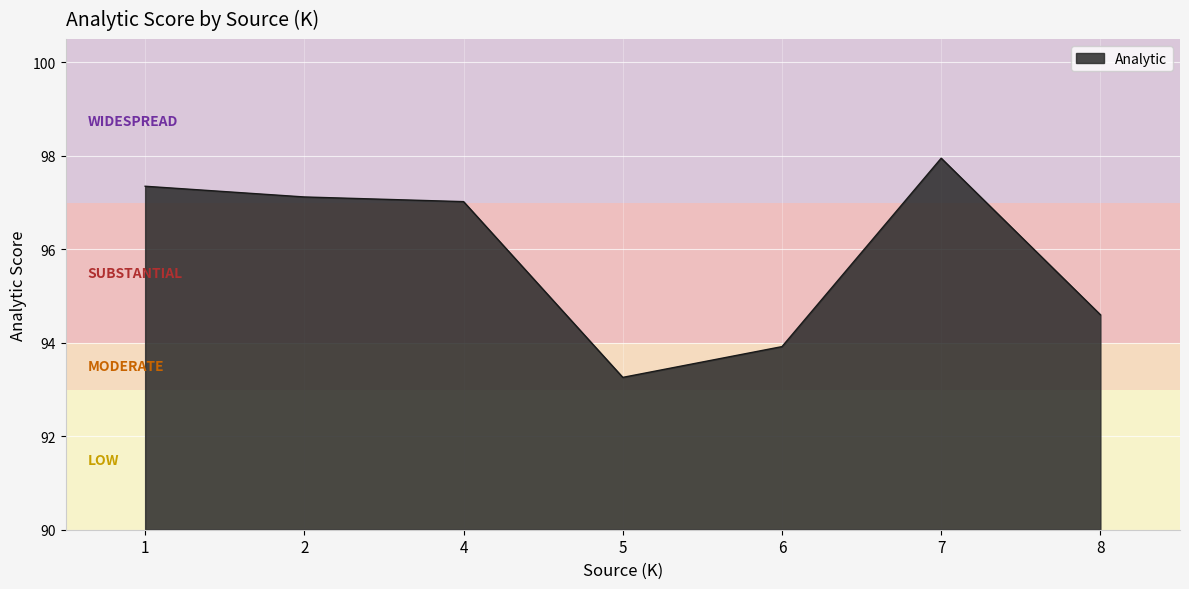

What is the difference between the second highest and second lowest values?

3.4